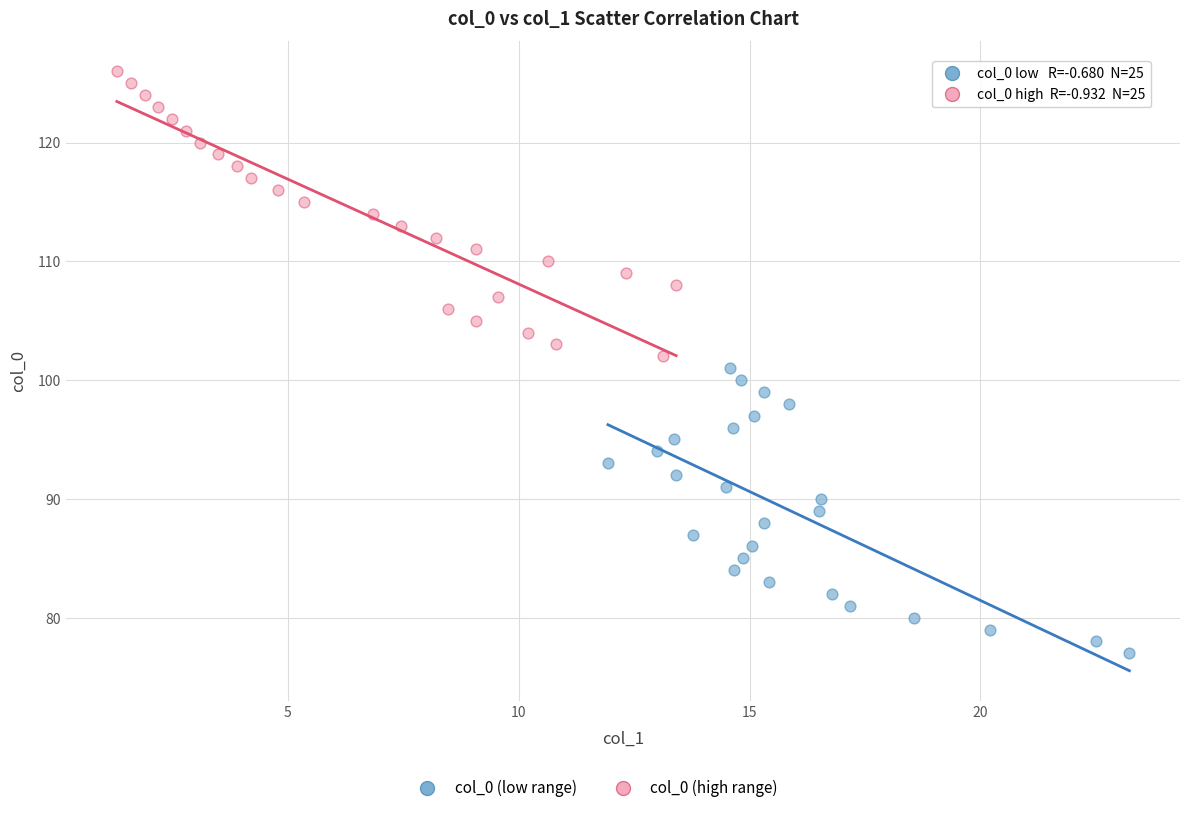

Which series reaches the minimum Y coordinate?

col_0 (low range)